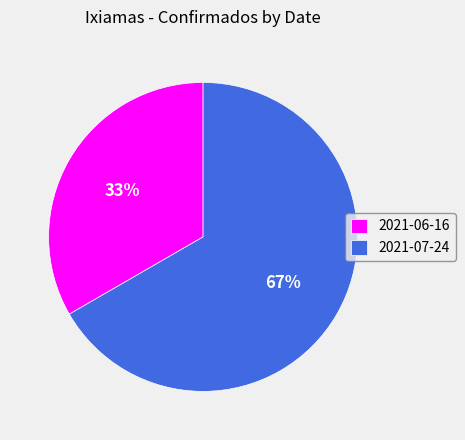

How many segments does this pie chart have?

2